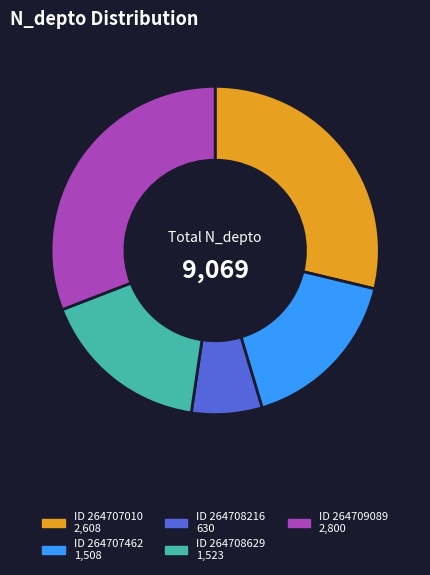

Is there a majority slice in this chart?

No